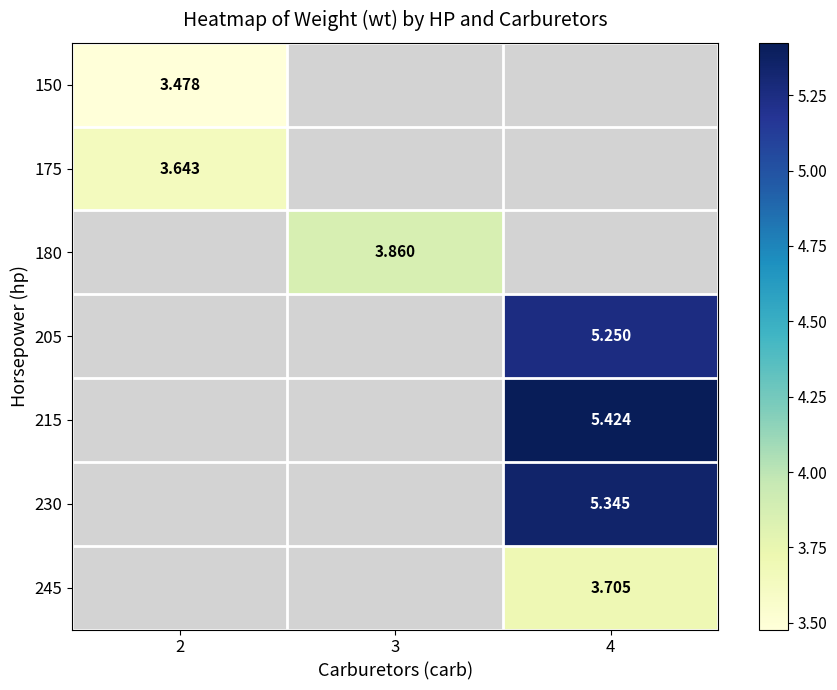

At how many categories does at least one series exceed 5?

1